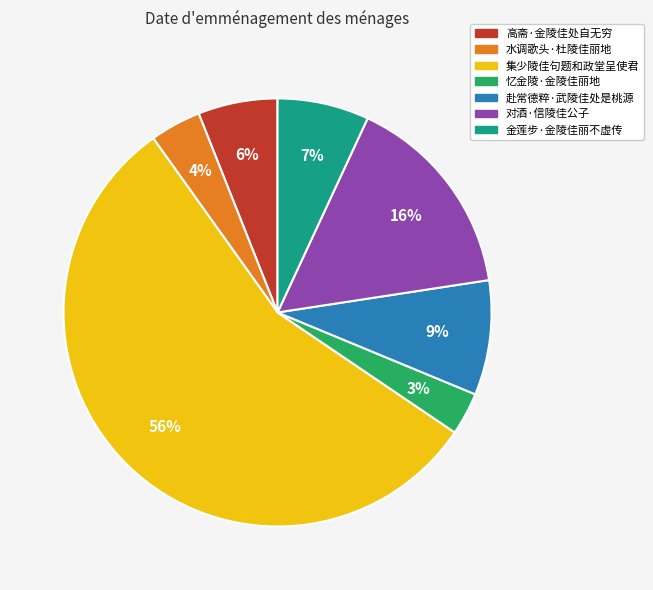

Is it true that 忆金陵·金陵佳丽地 is 11% of the pie?

False